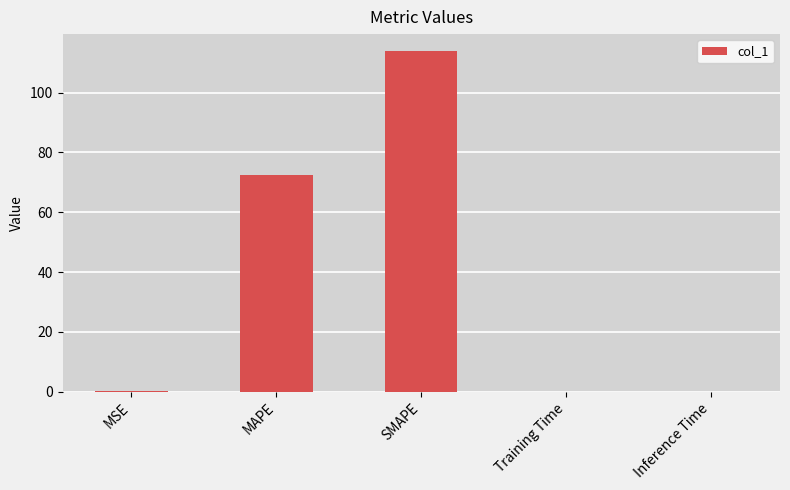

Are the bars horizontal?

No